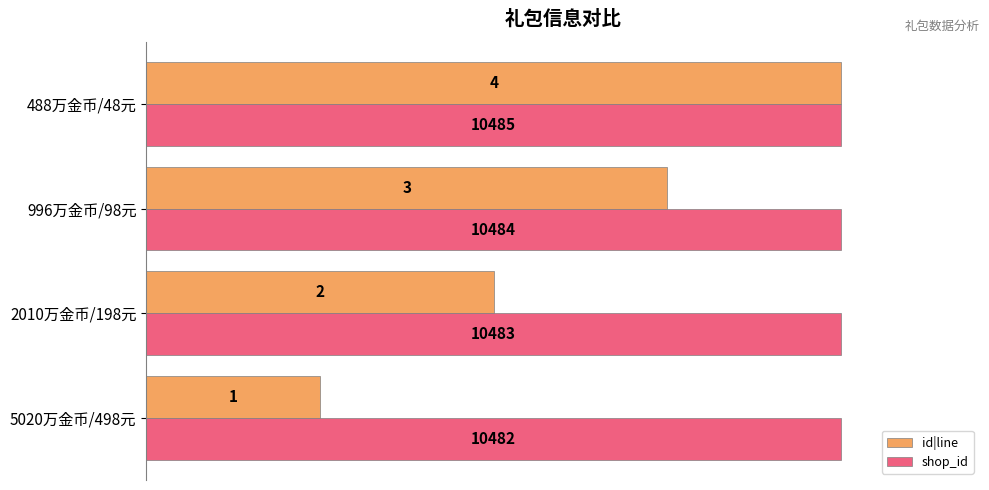

List the series in order of their overall mean, lowest first.

id|line, shop_id